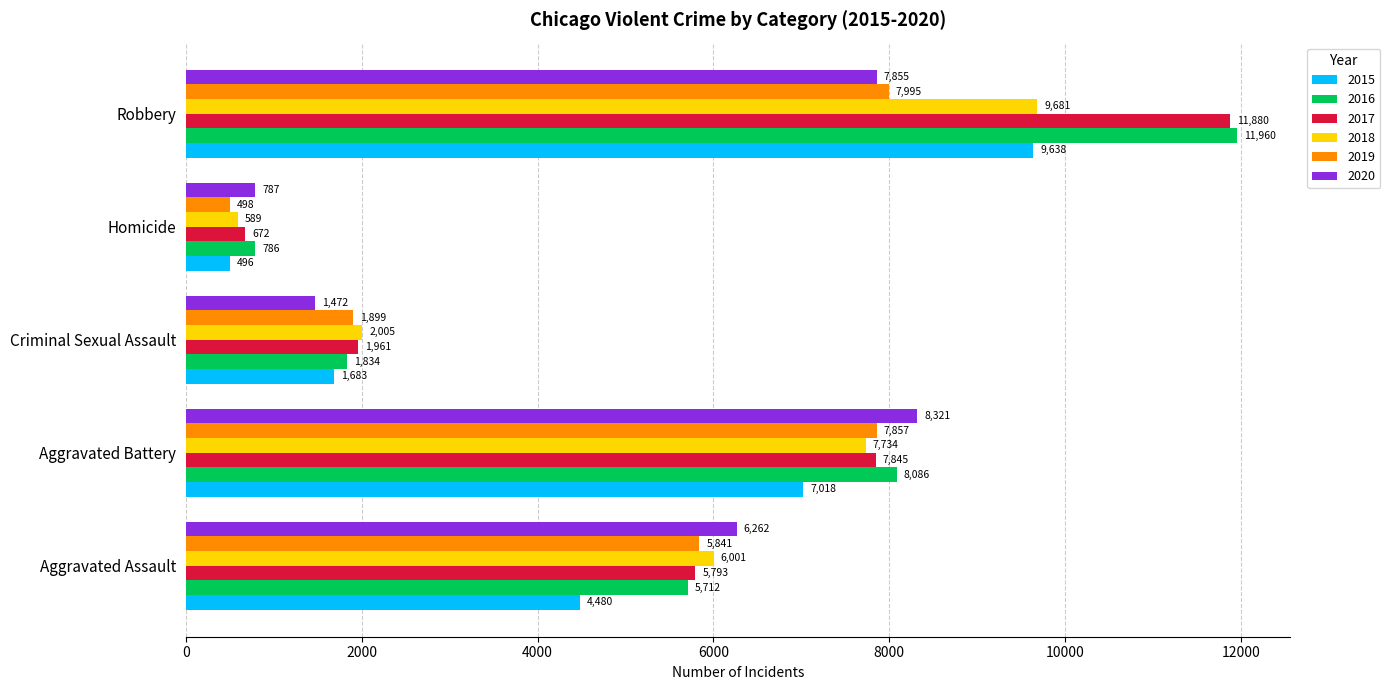

Which series changed the most between Aggravated Battery and Homicide?

2020